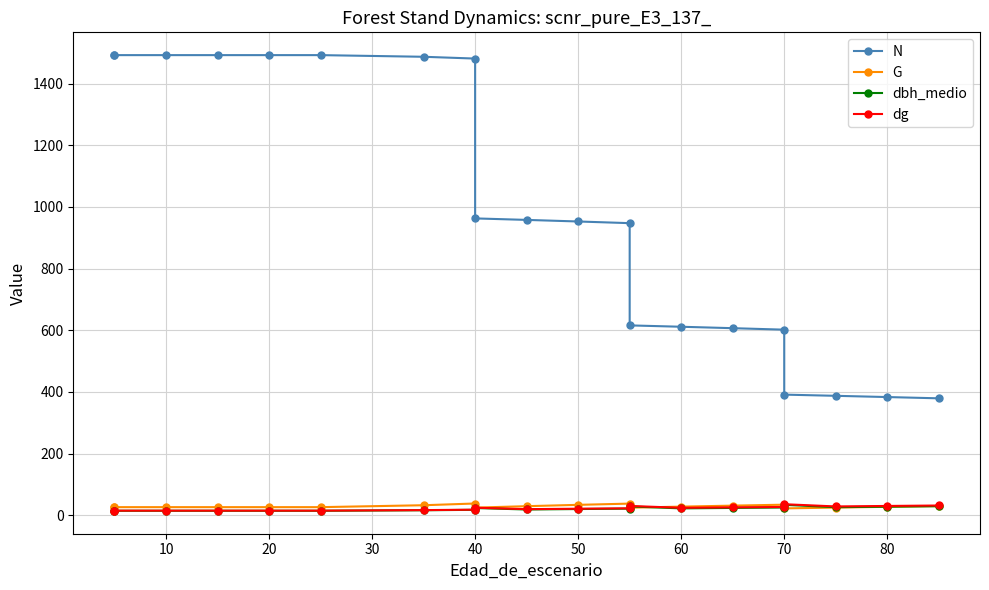

Is it true that dg equals 7.9 at 50?

False